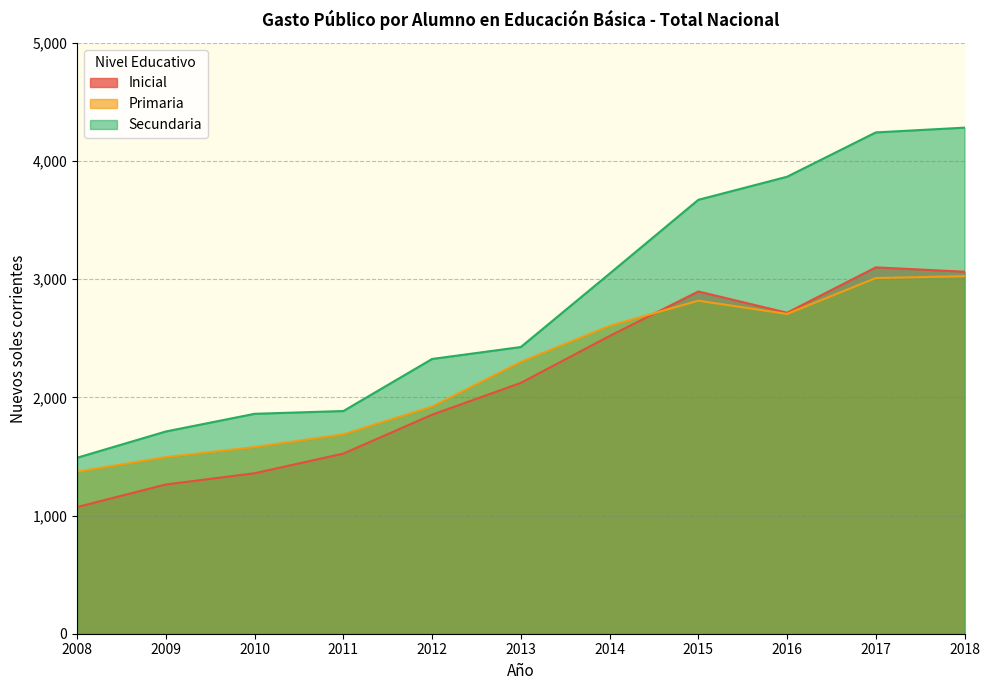

Between which two adjacent categories do Inicial and Primaria first intersect?

2014 and 2015